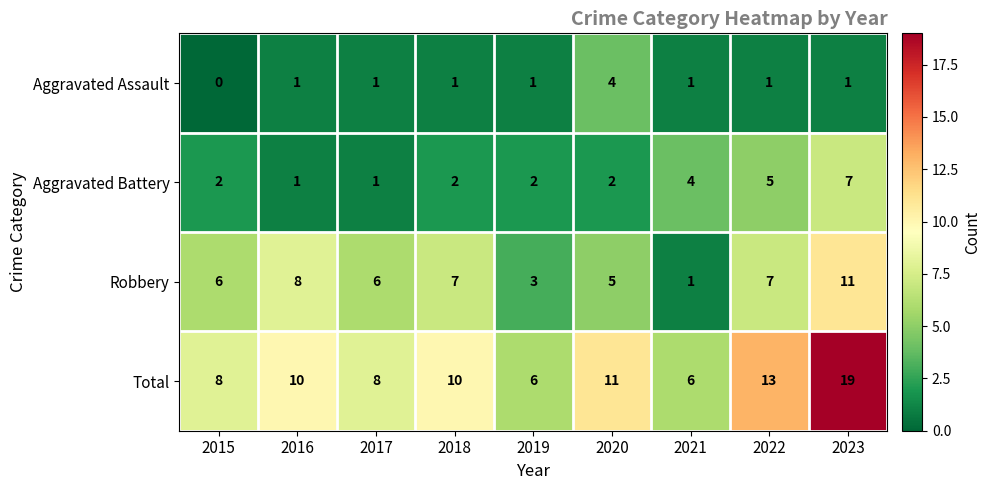

At which label is Aggravated Battery closest to 4?

2021